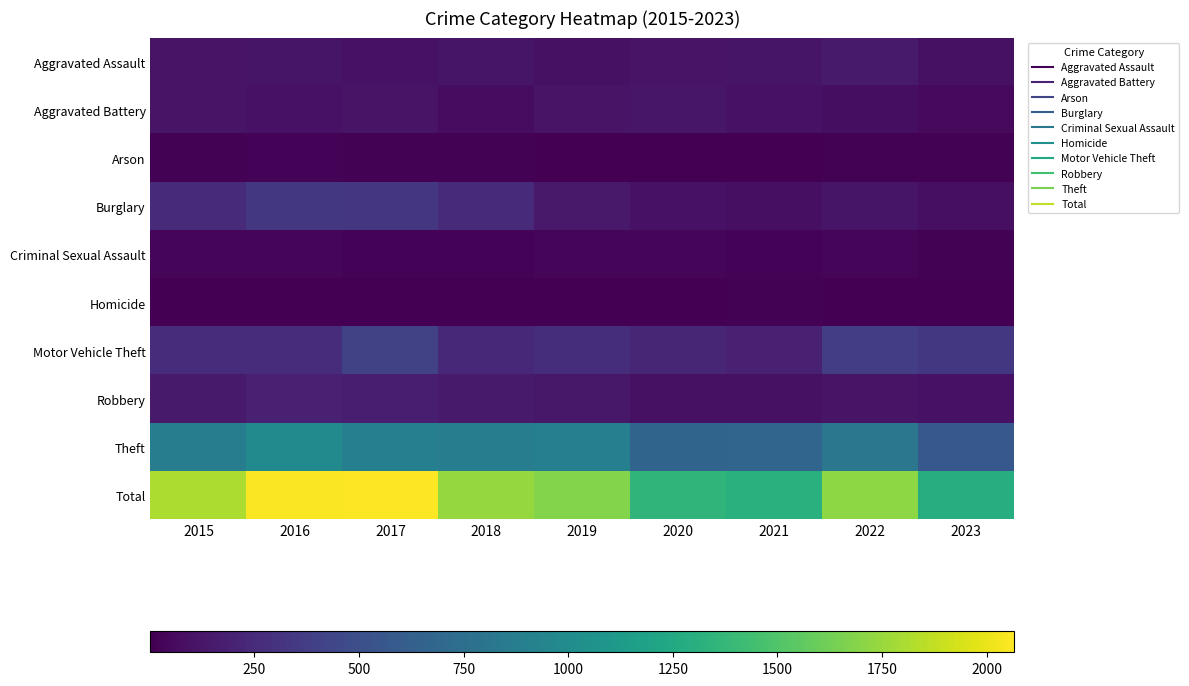

How many distinct data groups are displayed?

10